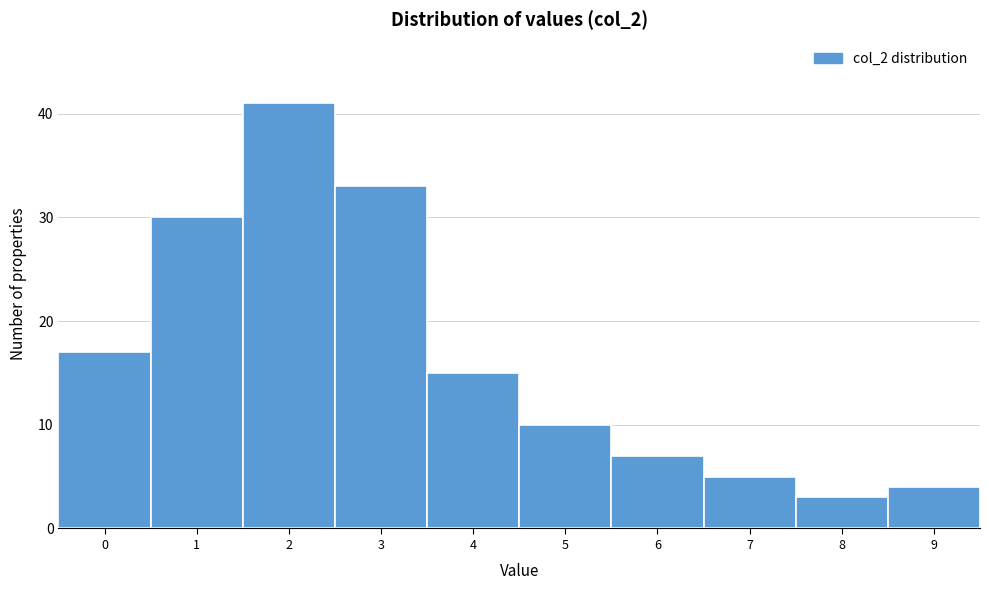

Reading right to left, list all the values displayed in this chart.

4	3	5	7	10	15	33	41	30	17